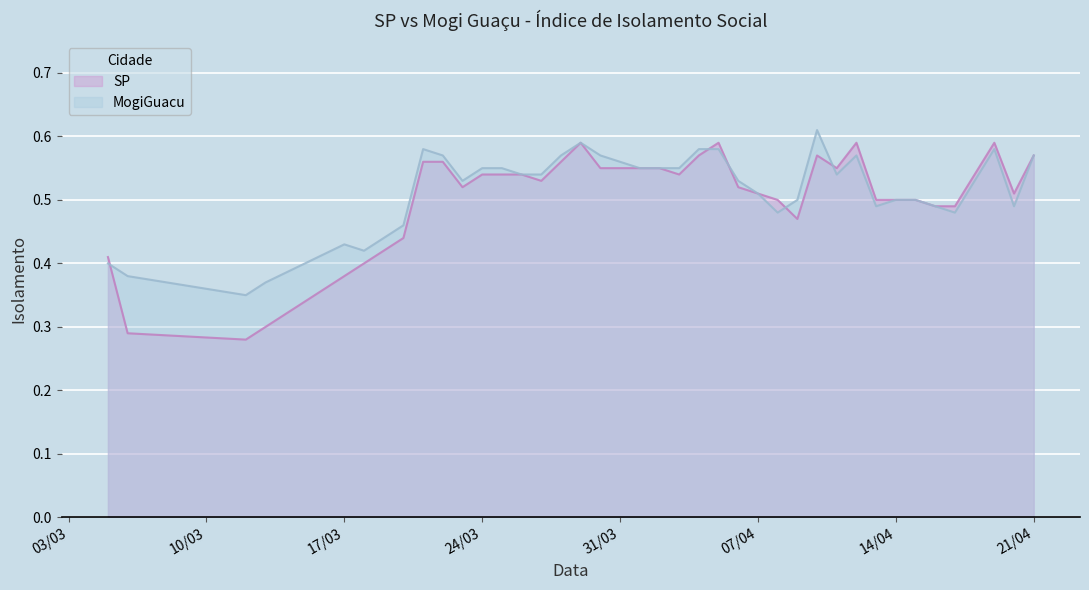

After their last crossing, which series has the higher values: SP or MogiGuacu?

SP